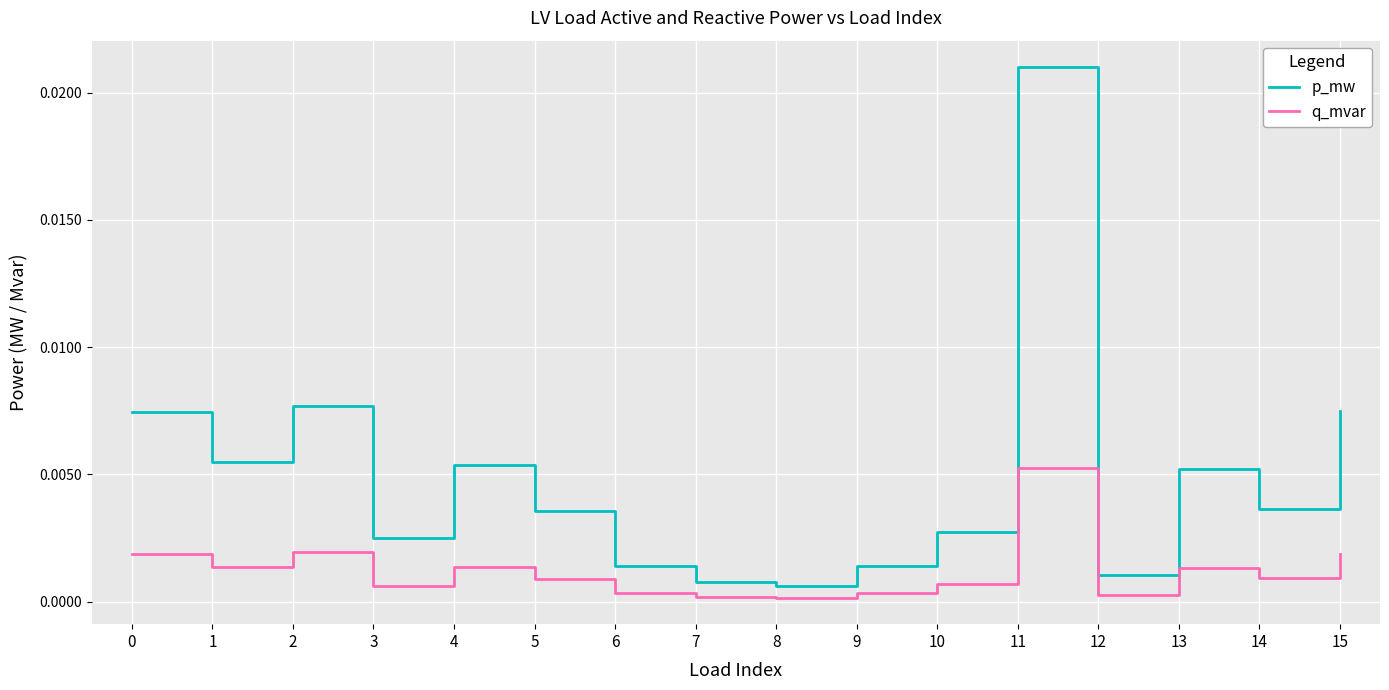

How many categories are shown in the chart?

16